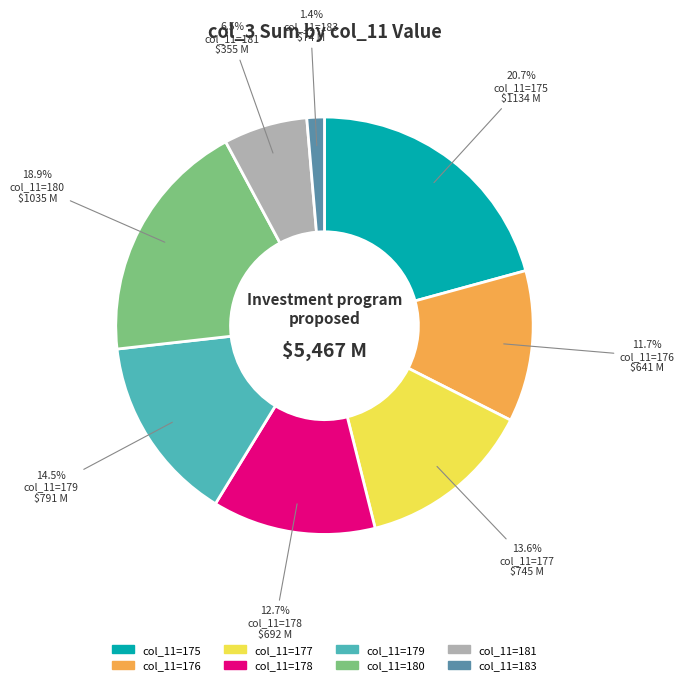

Is there any slice that represents more than half of the pie?

No